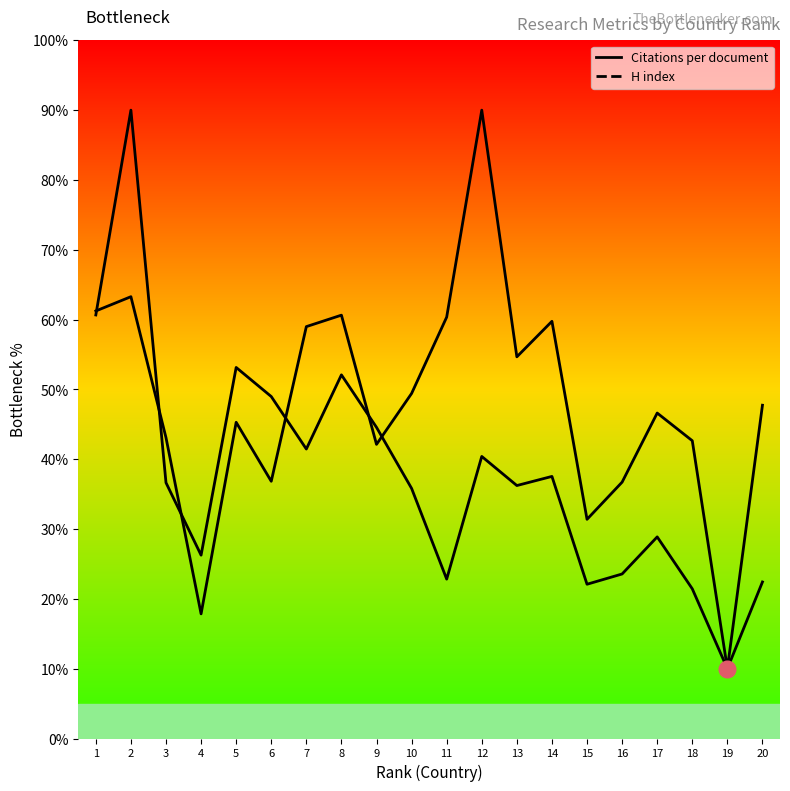

At 7, list the series in order from smallest to largest.

H index, Citations per document